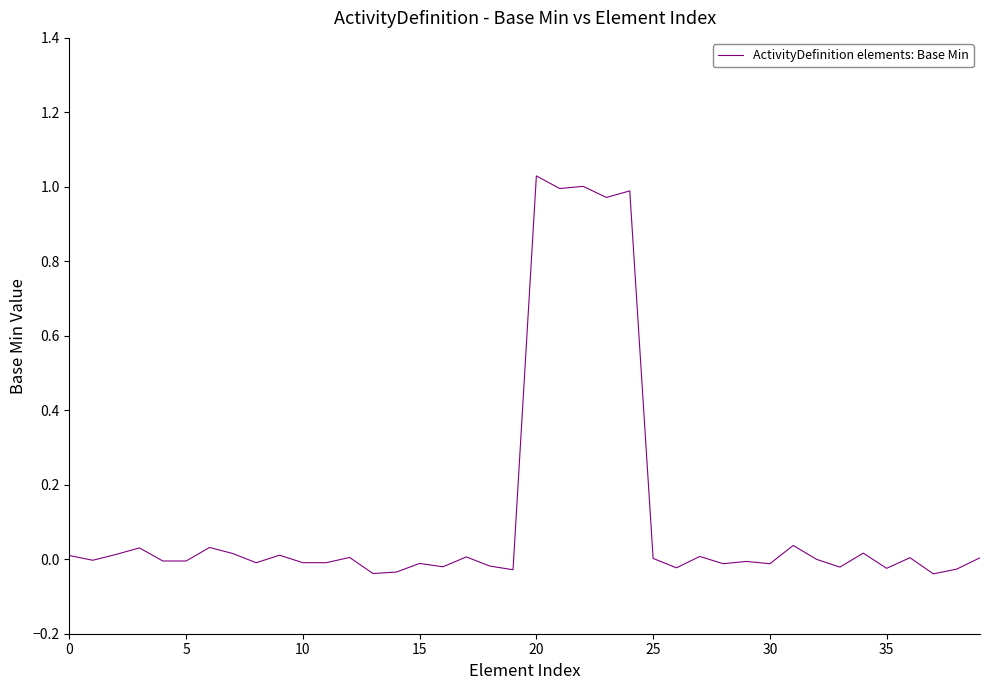

What is the difference between the maximum and minimum values?

1.1